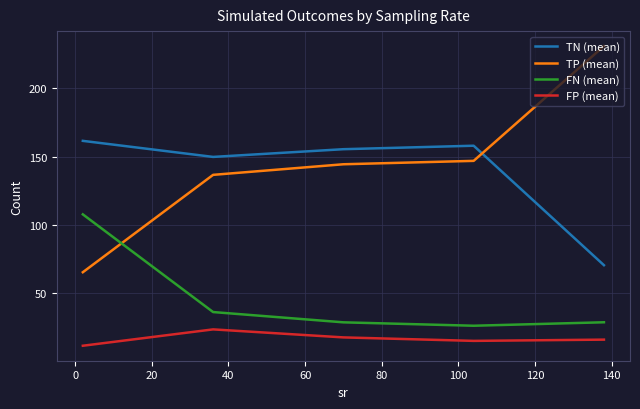

What is the lowest value of the FP (mean) series?

11.6